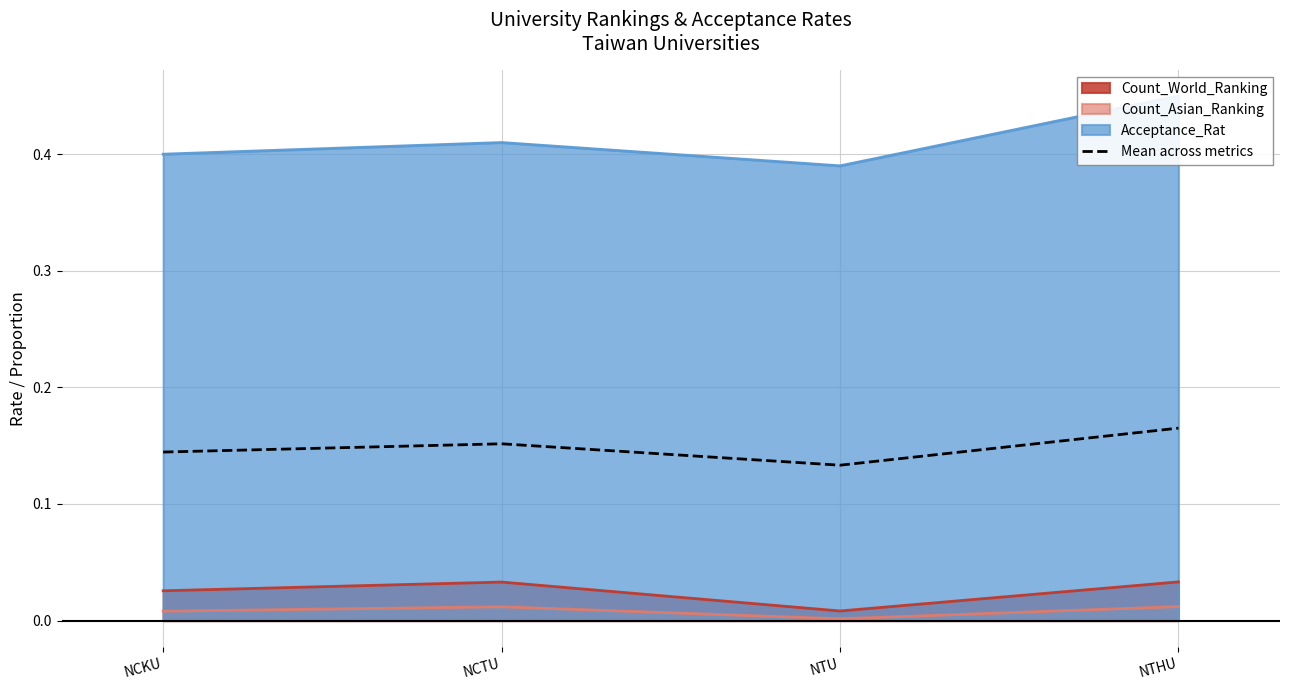

How many interior local valleys (lower than both neighbors) does the data have?

1